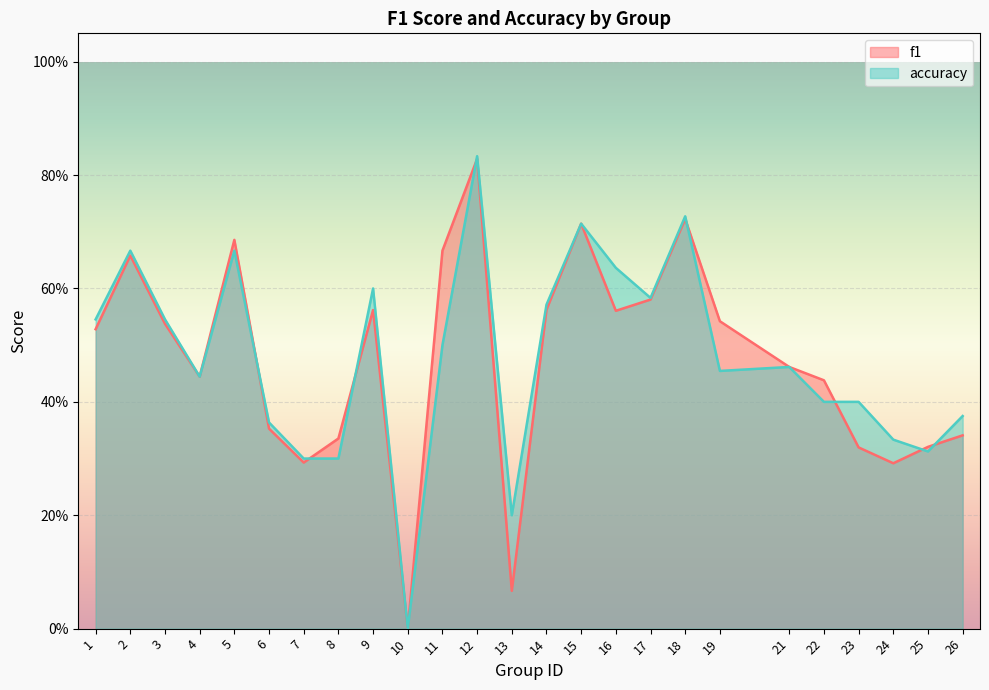

Read the accuracy value at 8.

0.3